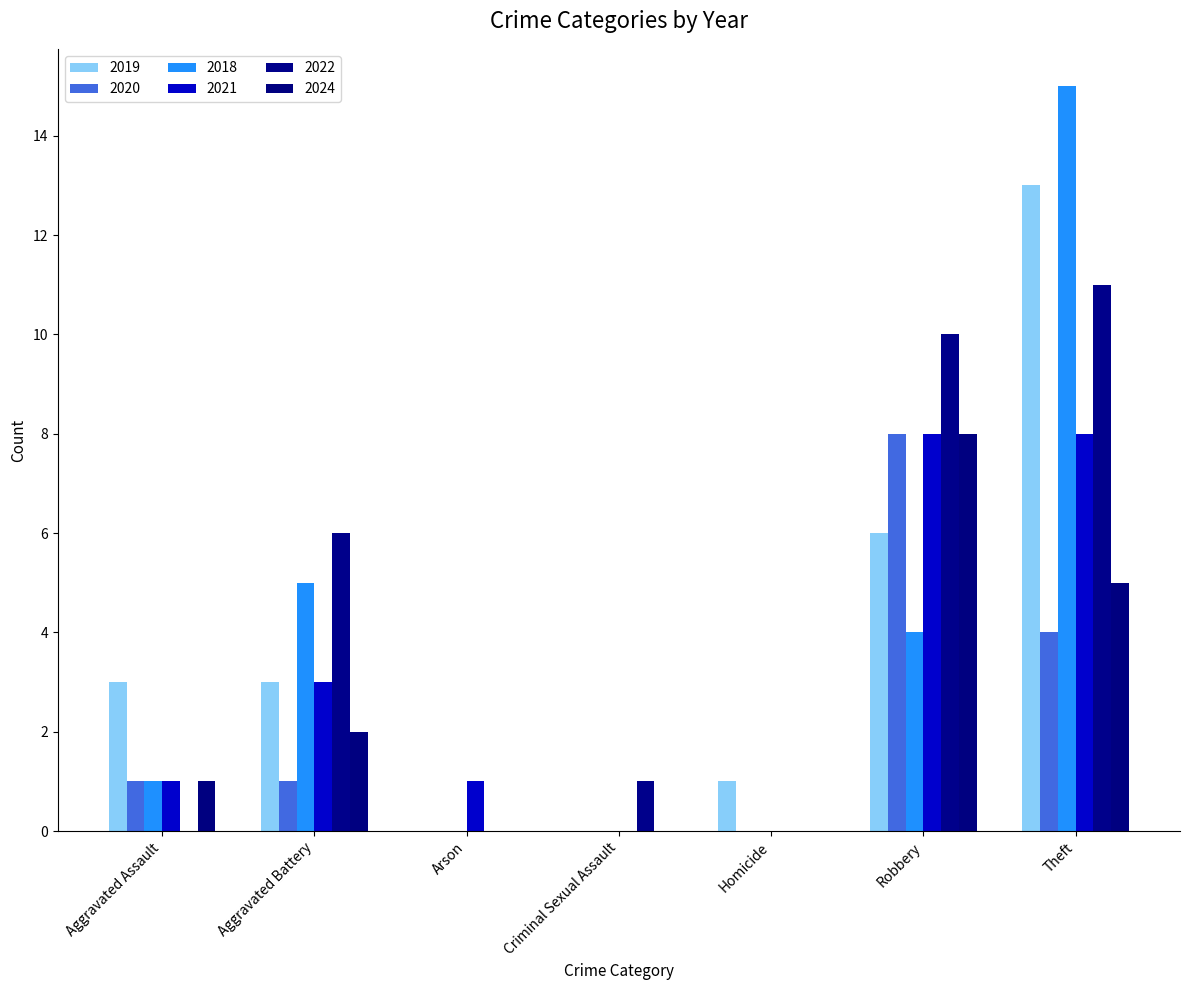

Does the chart contain stacked bars?

No